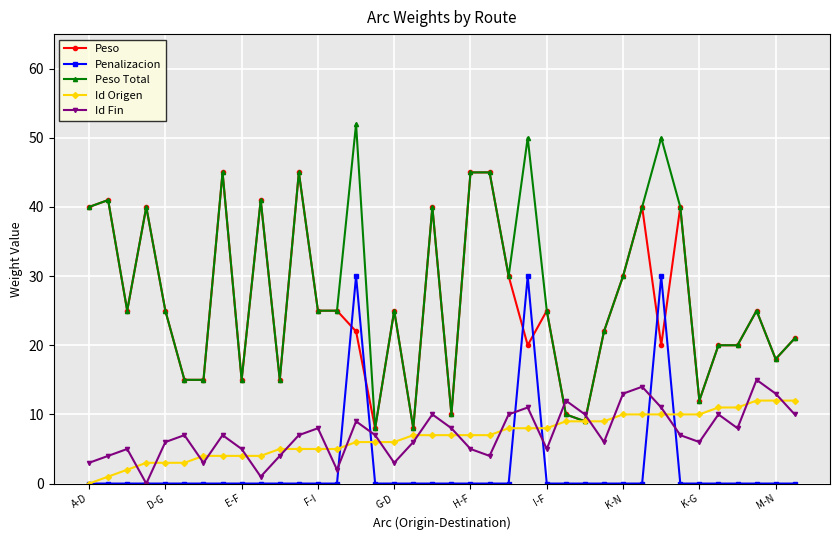

How many positive values does the Id Origen series have?

37